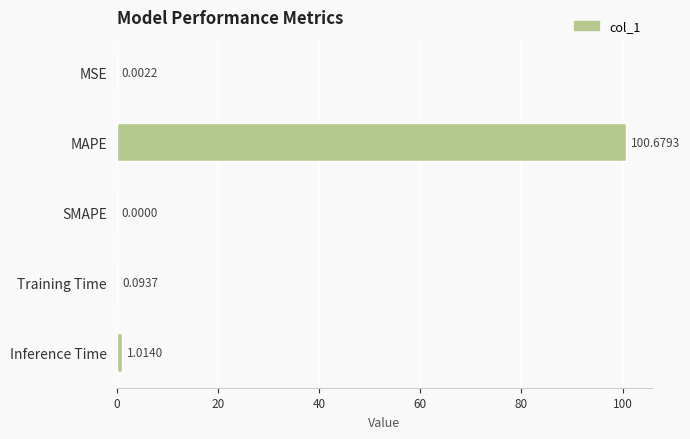

At which label is the value closest to 50?

Inference Time